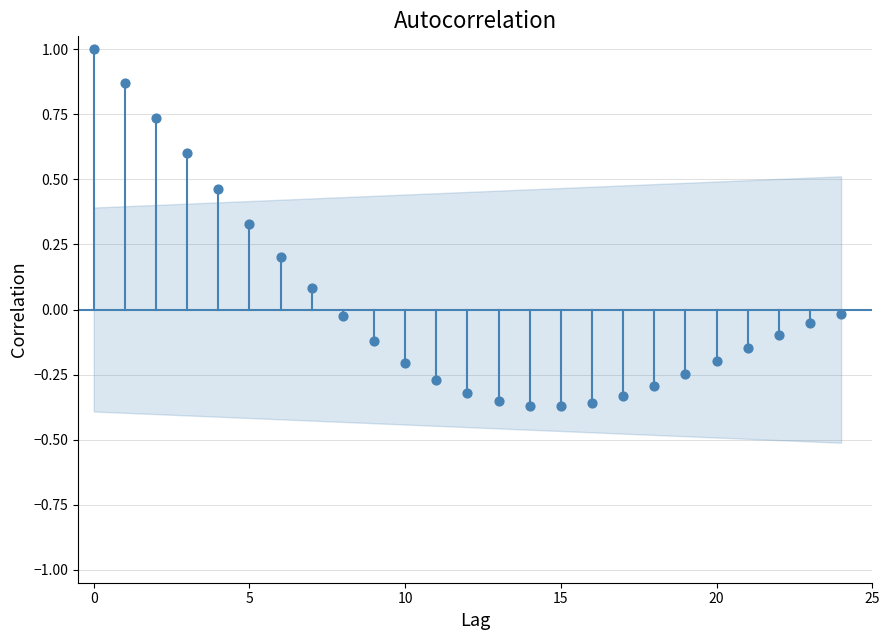

What is the range of Y values (max minus min)?

1.4